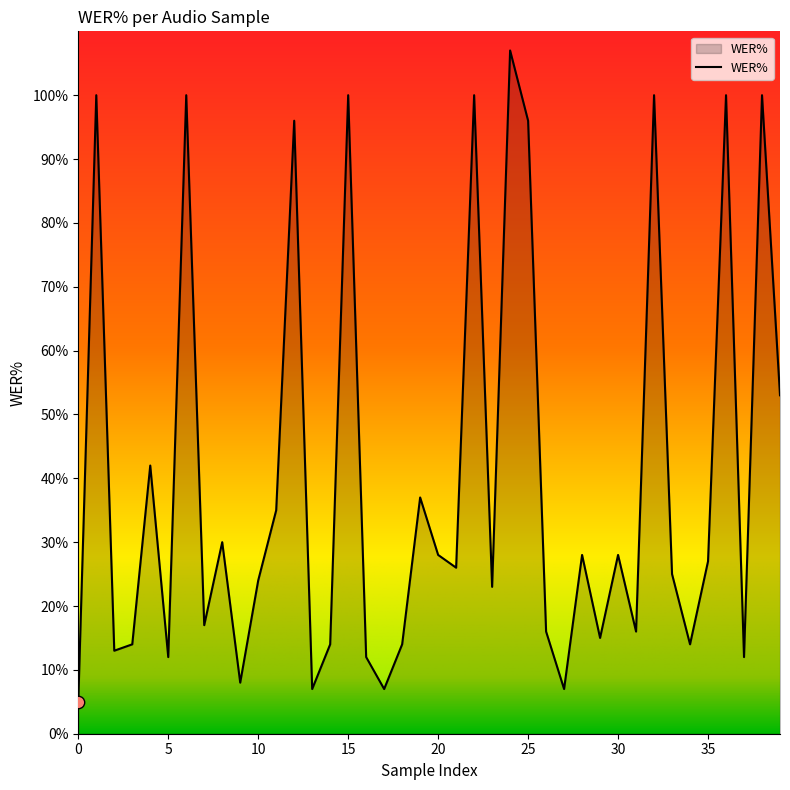

What is the maximum value shown in the chart?

107